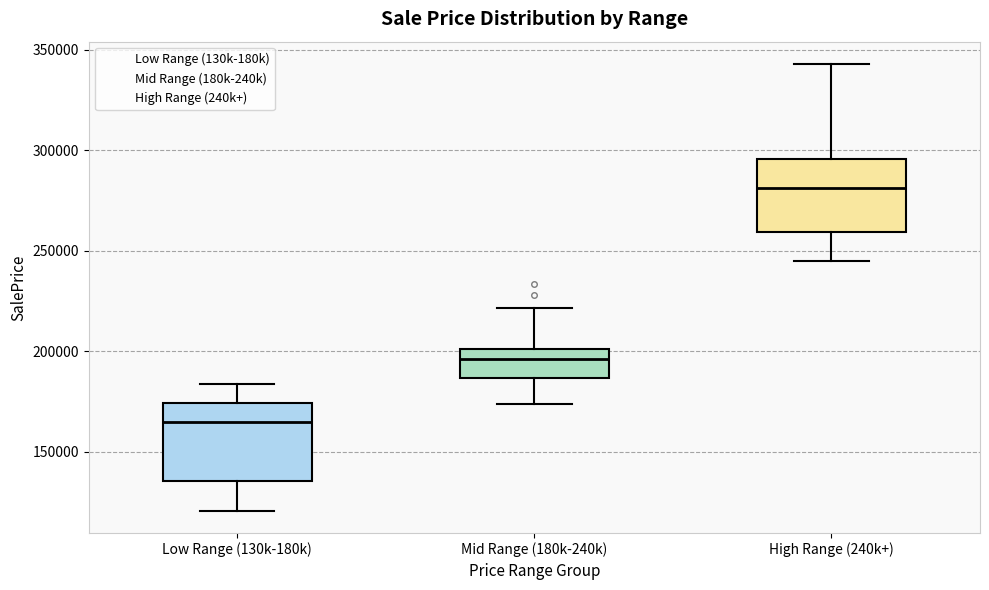

Which box has the lowest median line?

Low Range (130k-180k)